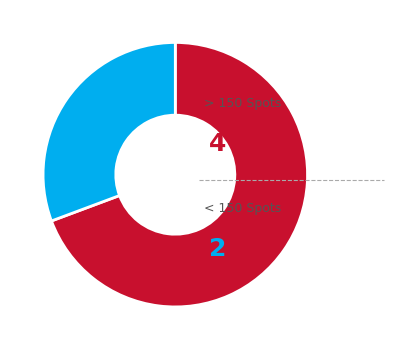

Is there a majority slice in this chart?

Yes